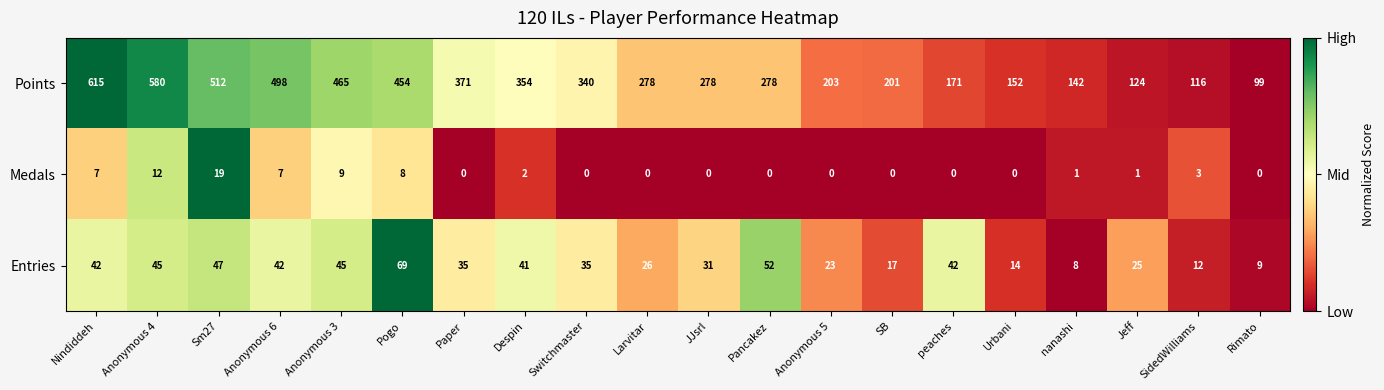

True or false: Points has a value of 800 at Anonymous 4.

False